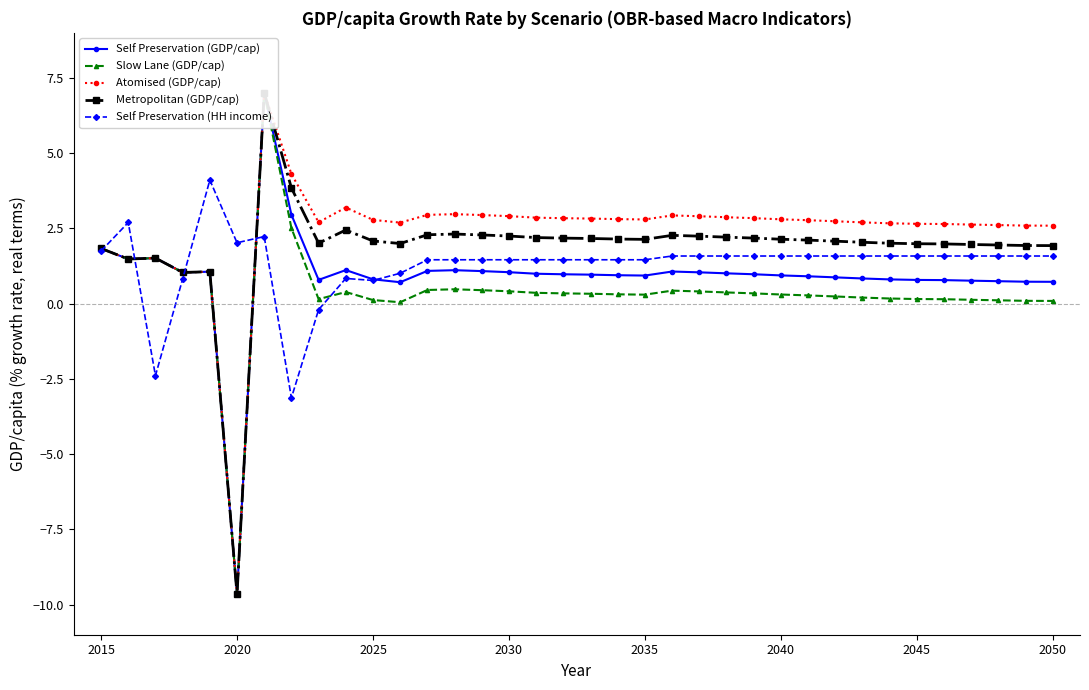

What is the lowest value of the Self Preservation (HH income) series?

-3.1